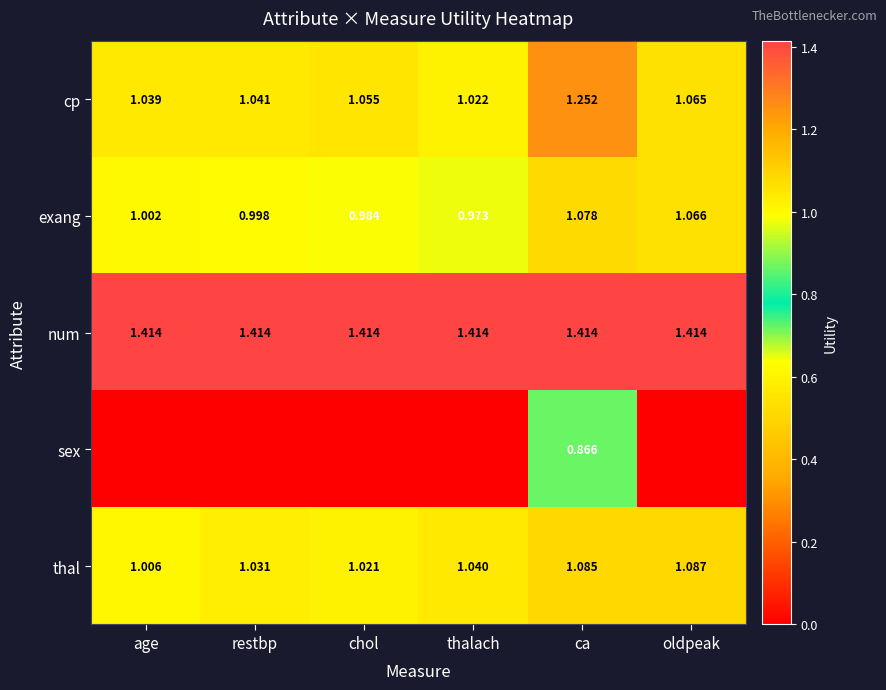

At how many categories does at least one series exceed 0?

6